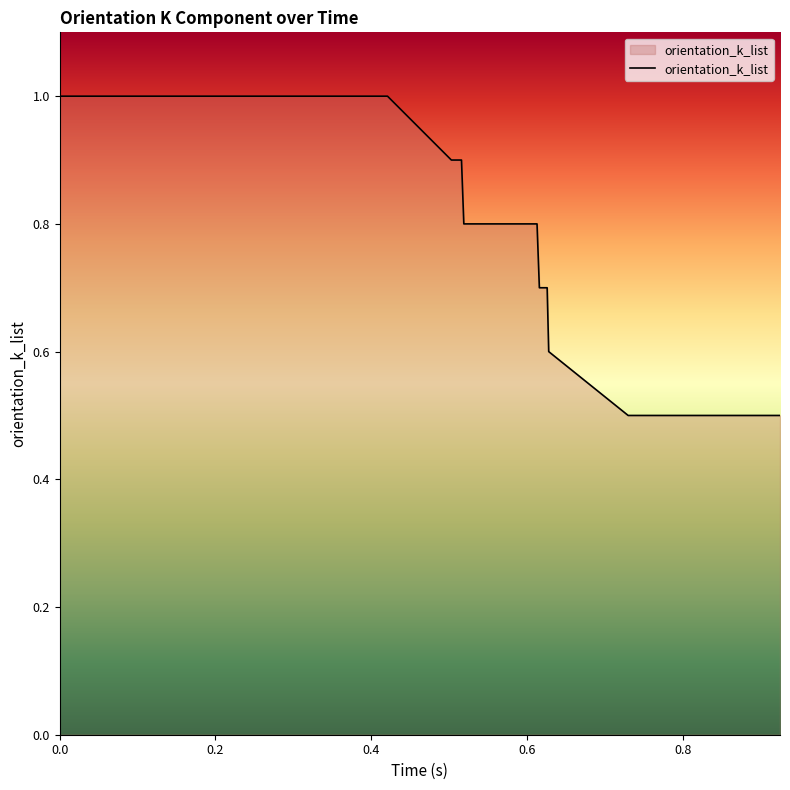

What is the smallest value displayed?

0.5